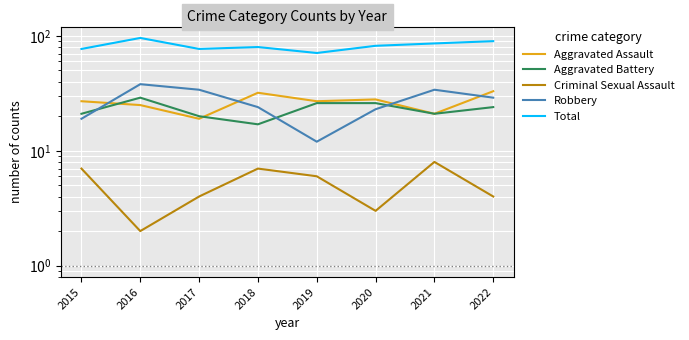

Which category has the highest value across all series?

2016